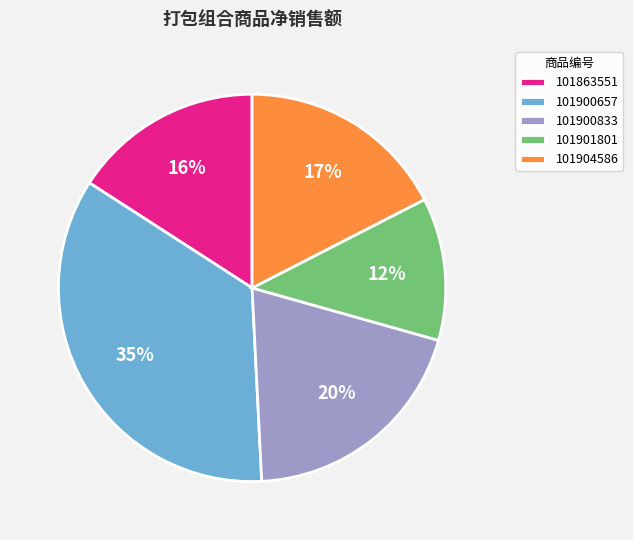

How many segments does this pie chart have?

5